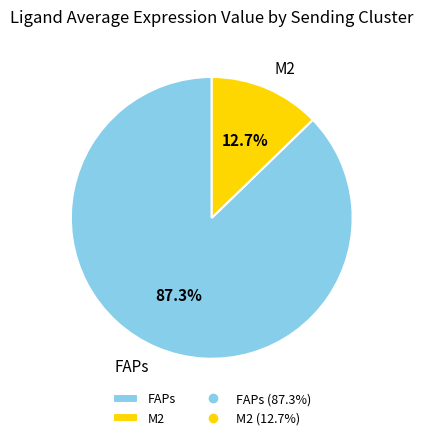

Rank the categories by value from lowest to highest.

M2, FAPs